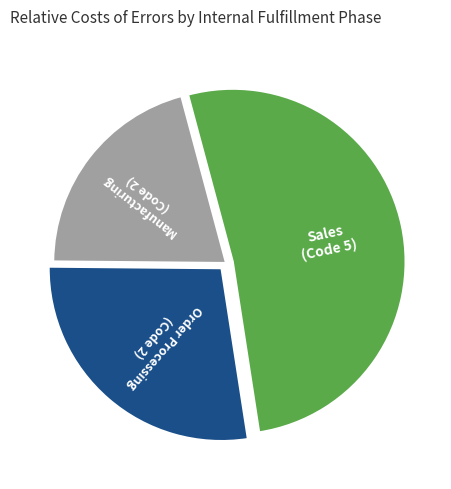

Is there a majority slice in this chart?

Yes